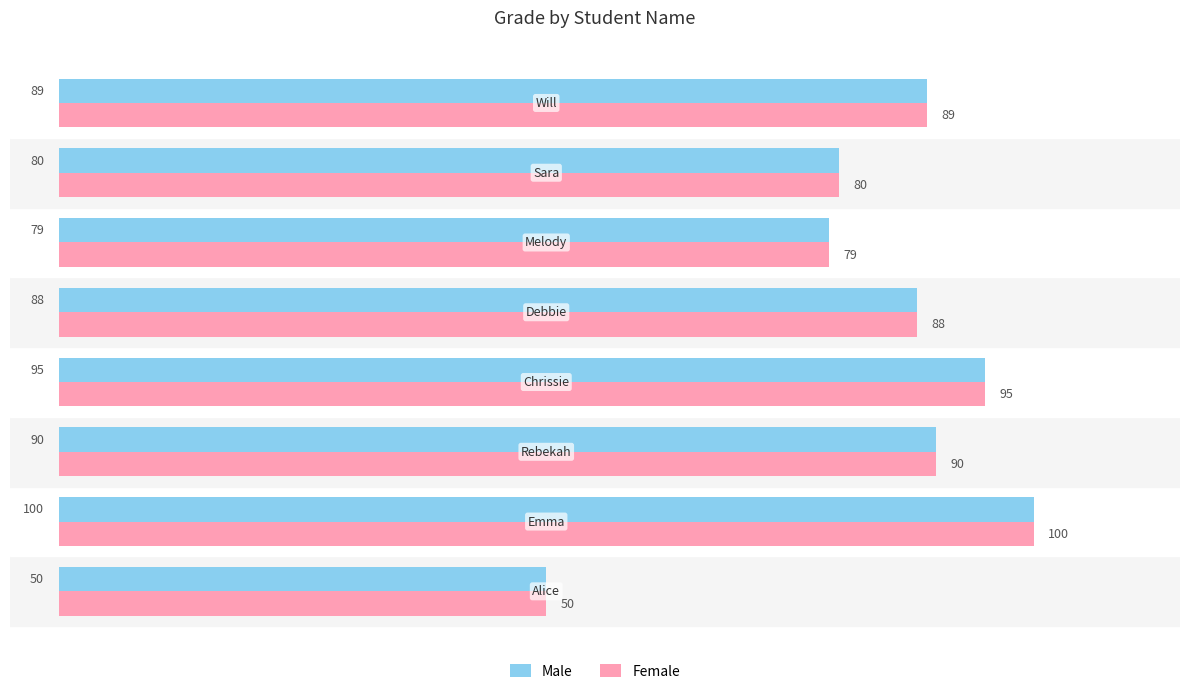

What is the difference between the maximum and minimum values in the Female series?

50